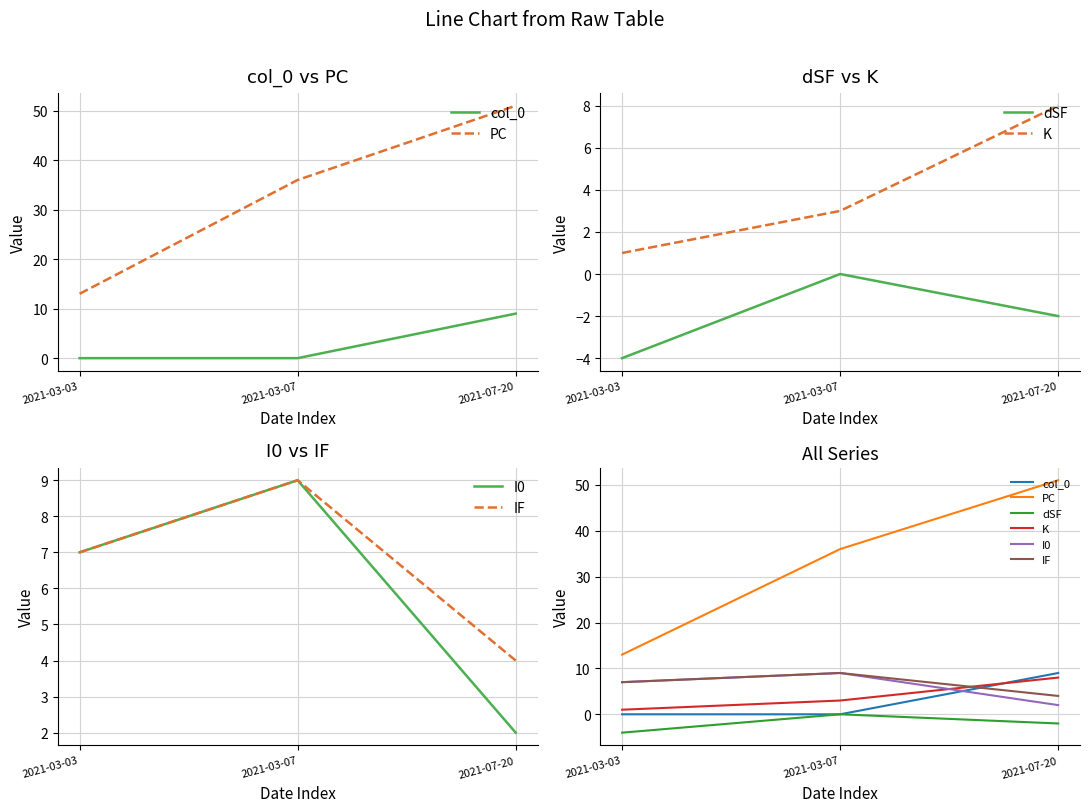

Which series has the widest spread of values?

PC